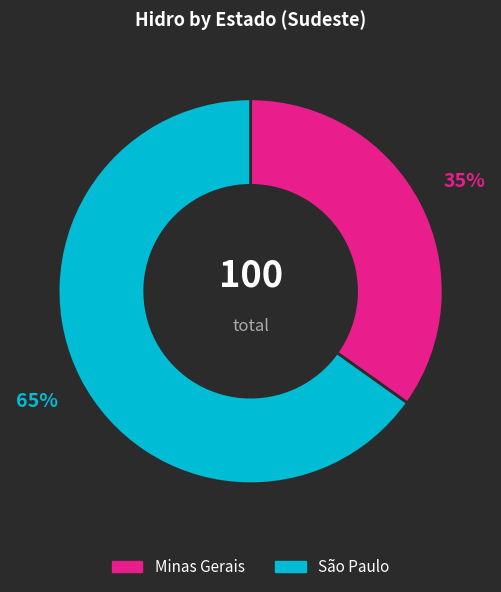

Which has a higher value, Minas Gerais or São Paulo?

São Paulo